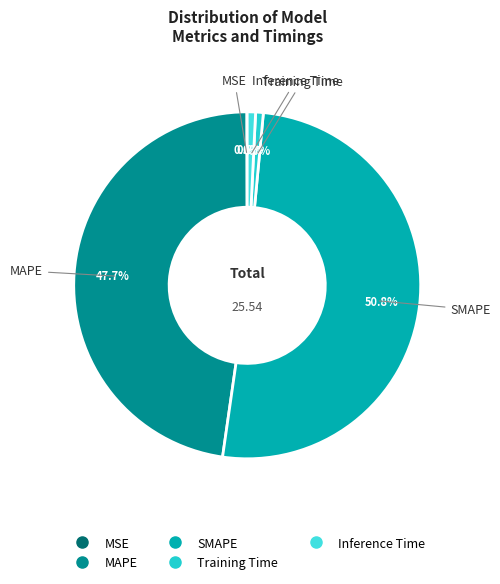

Does SMAPE account for over 50% of the chart?

Yes